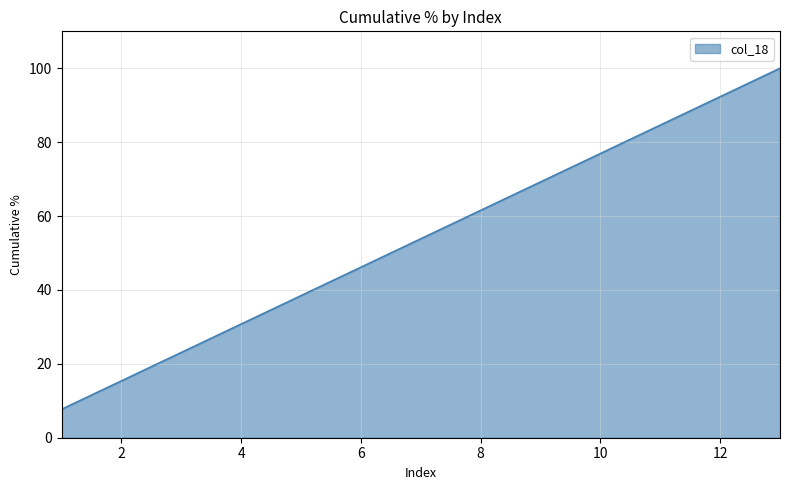

What is the minimum value shown in the chart?

7.7